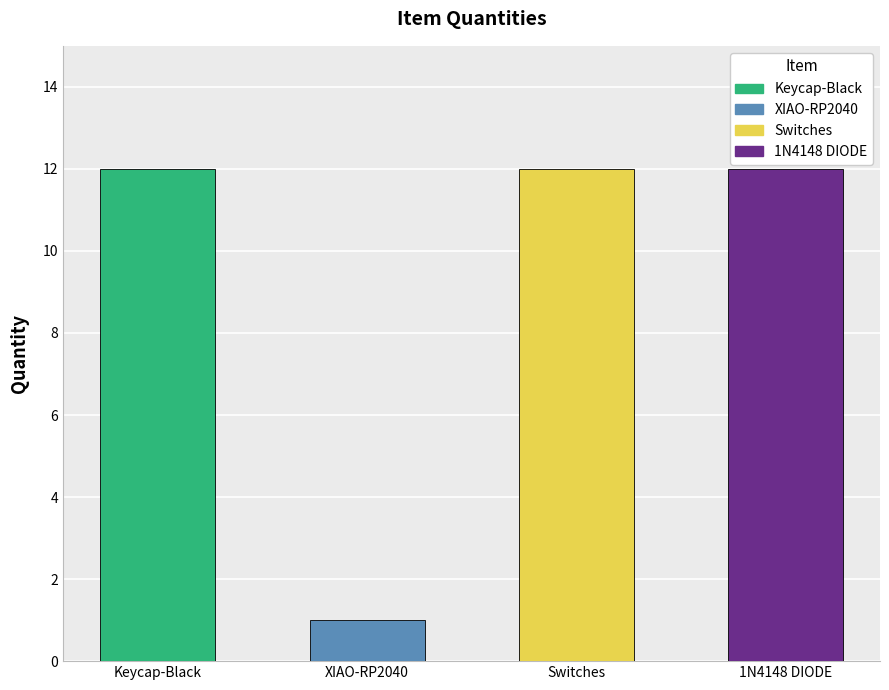

Where is the data nearest to the value 6?

XIAO-RP2040